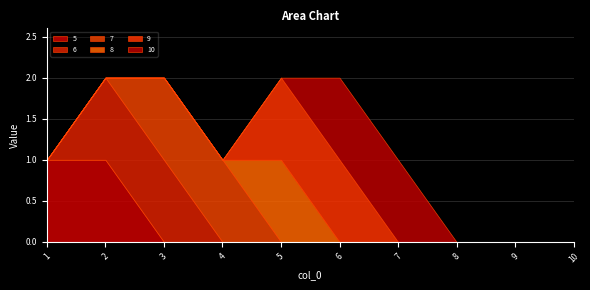

Is it true that 5 equals 0 at 6?

True